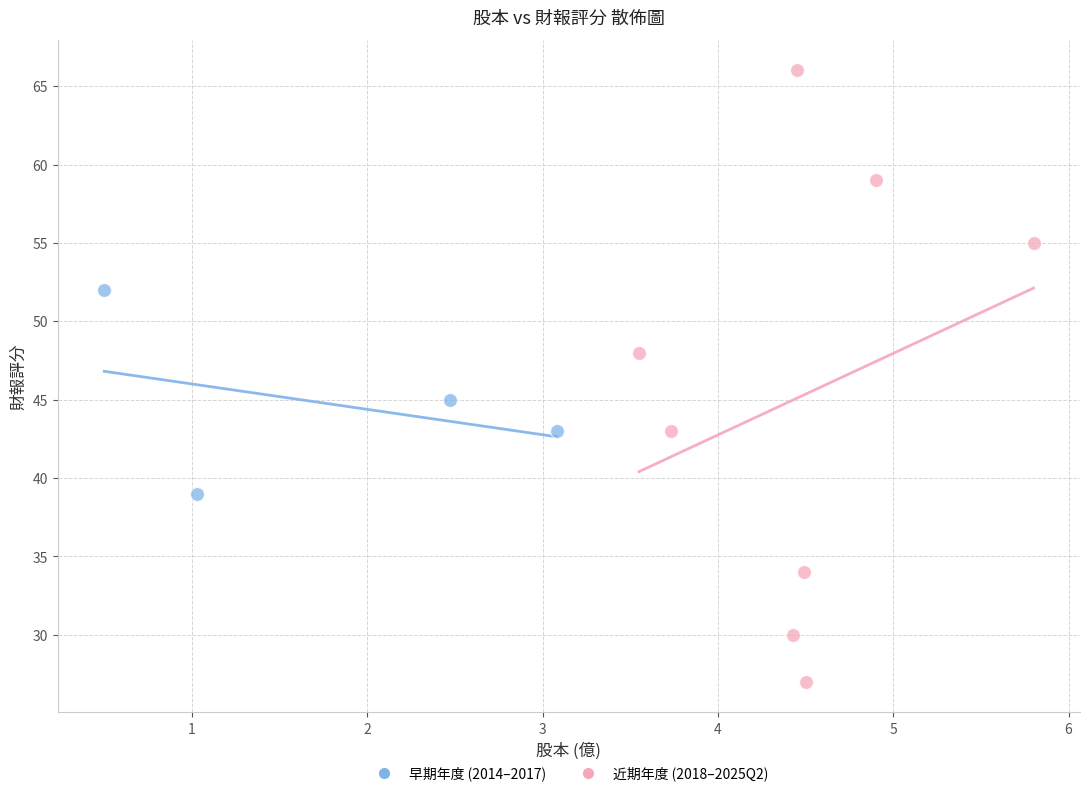

Which series reaches the minimum Y coordinate?

近期年度 (2018–2025Q2)